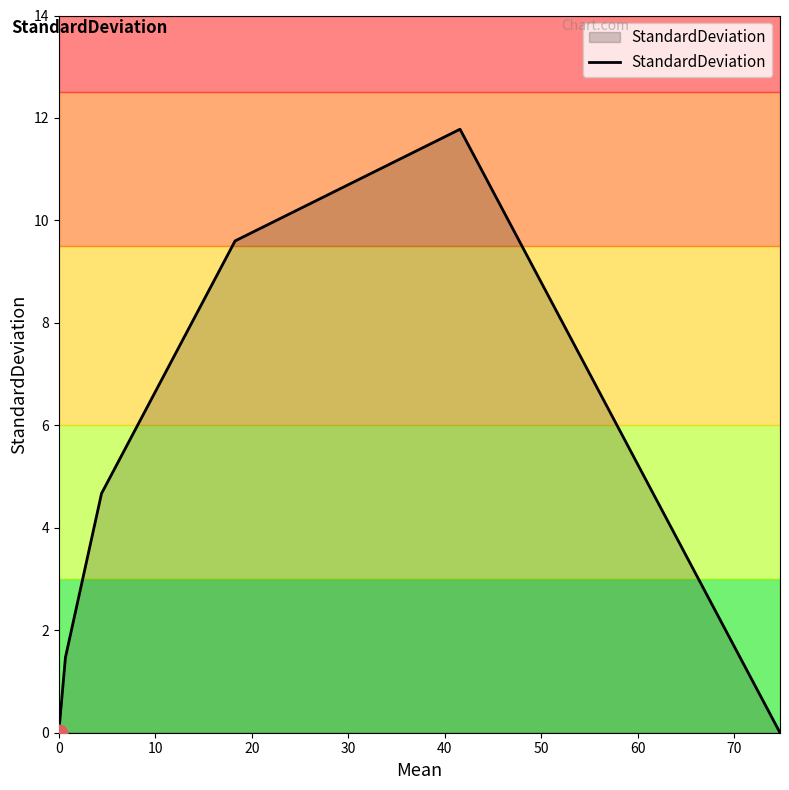

What is the maximum value shown in the chart?

11.8